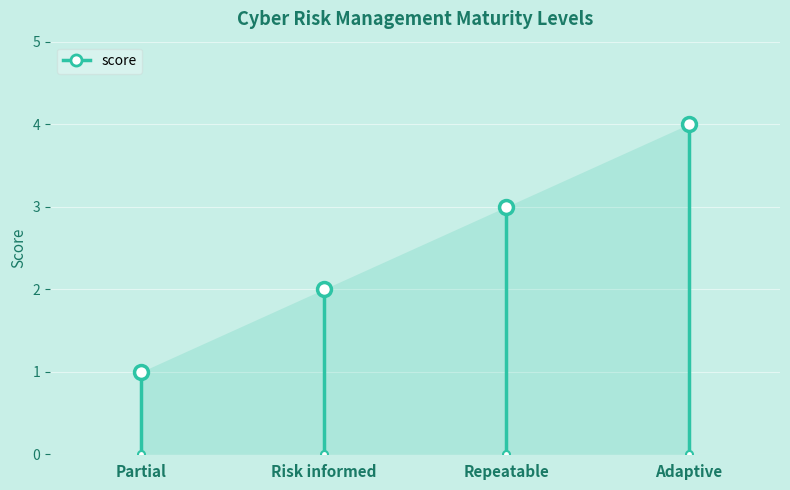

What is the greatest value displayed?

4